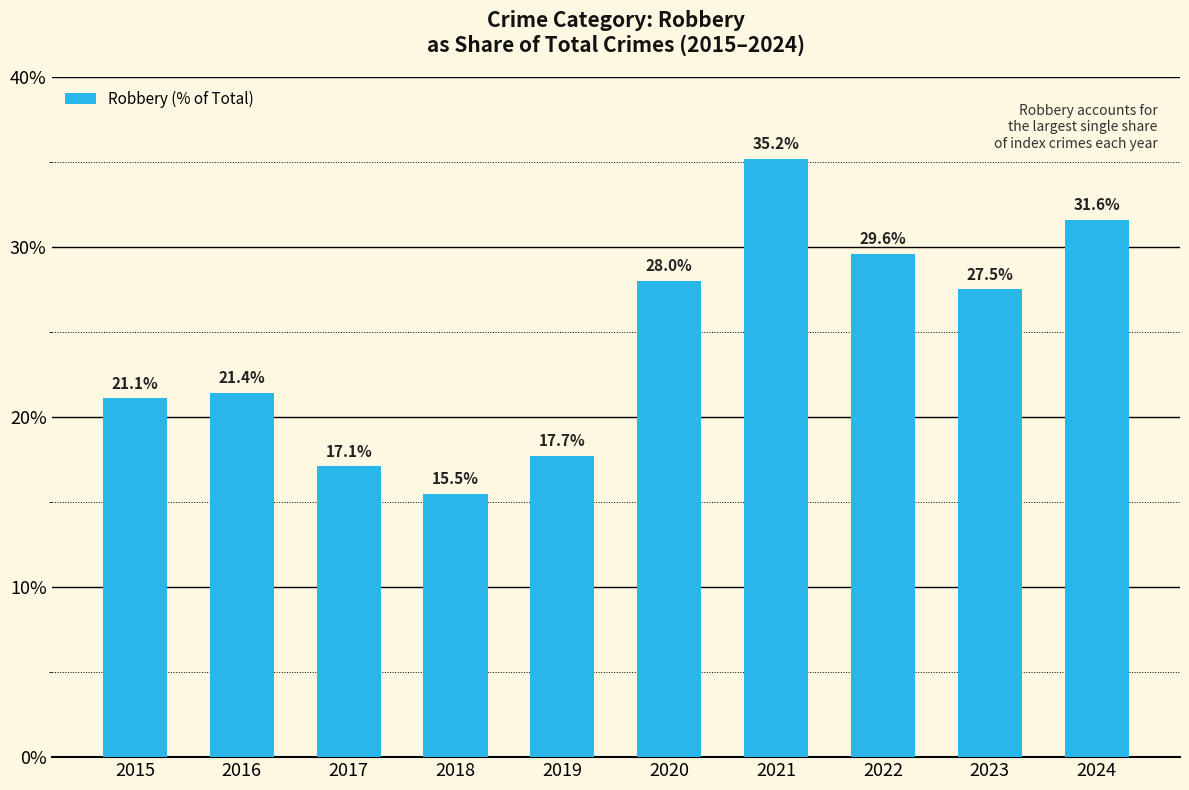

The value at 2024 is 31.6. True or false?

True